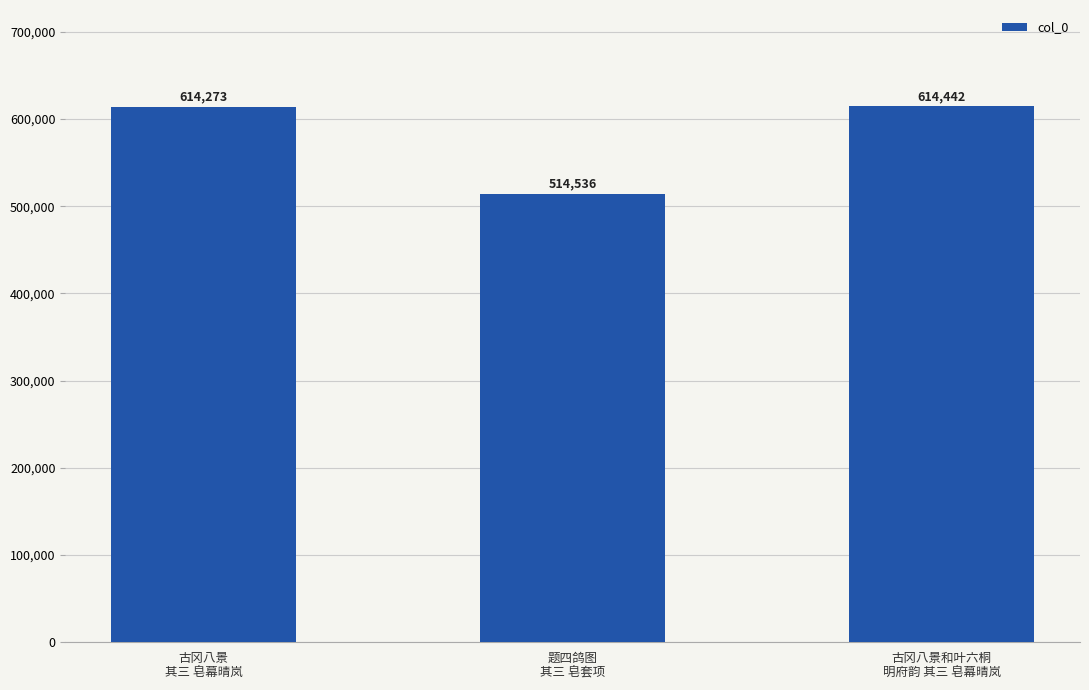

Approximately how many times larger is the value at 古冈八景和叶六桐
明府韵 其三 皂幕晴岚 compared to 古冈八景
其三 皂幕晴岚?

1.0